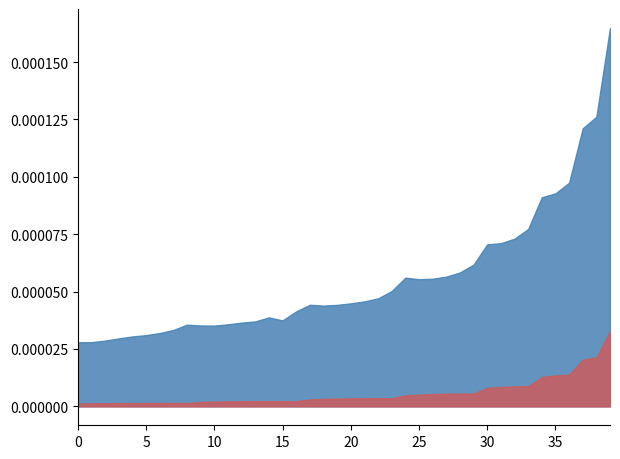

How many stat_u values are between 0 and 1?

40